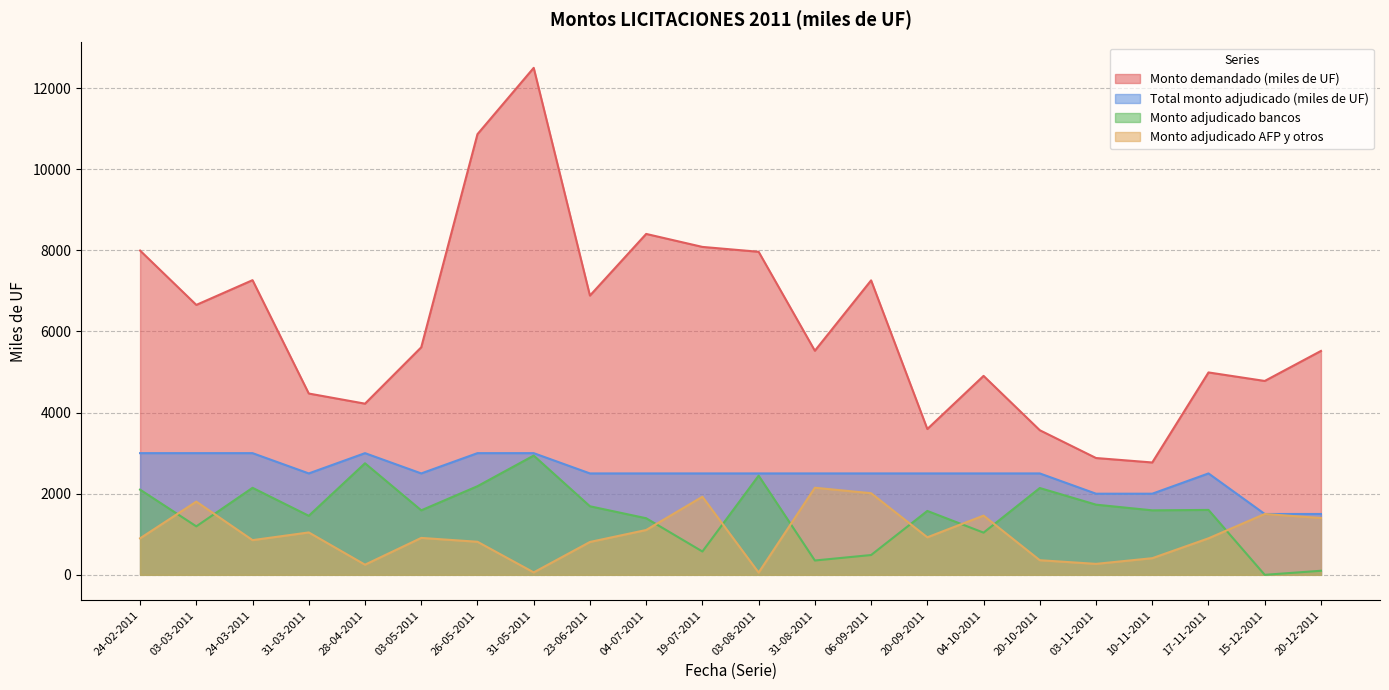

Reading left to right, list all the values displayed in this chart.

Monto demandado (miles de UF): 7995	6655	7265	4470	4220	5610	10865	12500	6885	8405	8085	7965	5525	7260	3595	4905	3565	2880	2770	4990	4780	5520
Total monto adjudicado (miles de UF): 3000	3000	3000	2500	3000	2500	3000	3000	2500	2500	2500	2500	2500	2500	2500	2500	2500	2000	2000	2500	1500	1500
Monto adjudicado bancos: 2100	1195	2145	1455	2750	1590	2185	2940	1690	1395	575	2445	353	488	1575	1040	2140	1730	1590	1600	0	100
Monto adjudicado AFP y otros: 900	1805	855	1045	250	910	815	60	810	1105	1925	55	2147	2012	925	1460	360	270	410	900	1500	1400